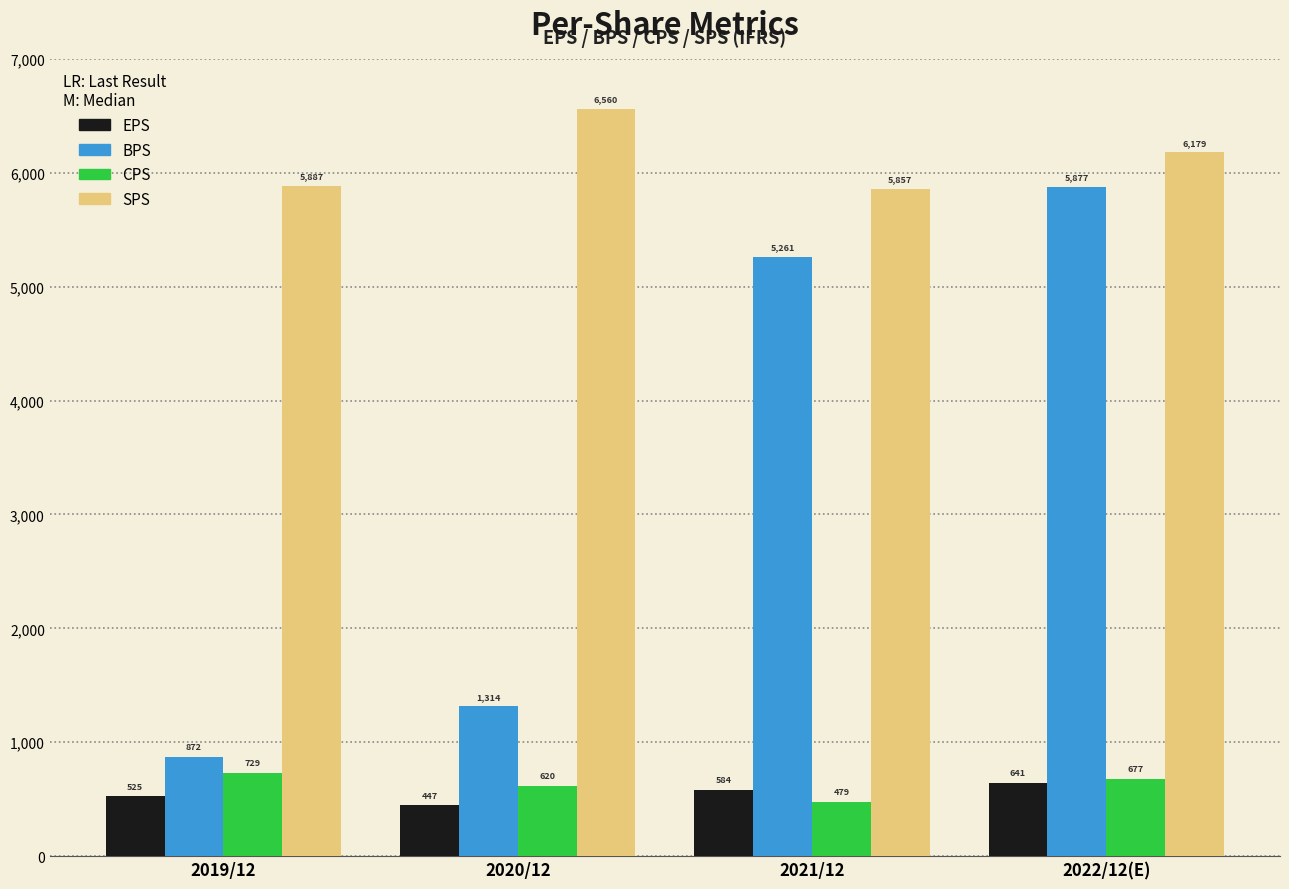

Reading left to right, transcribe all the data shown in this chart.

EPS: 2019/12=525	2020/12=447	2021/12=584	2022/12(E)=641
BPS: 2019/12=872	2020/12=1314	2021/12=5261	2022/12(E)=5877
CPS: 2019/12=729	2020/12=620	2021/12=479	2022/12(E)=677
SPS: 2019/12=5887	2020/12=6560	2021/12=5857	2022/12(E)=6179